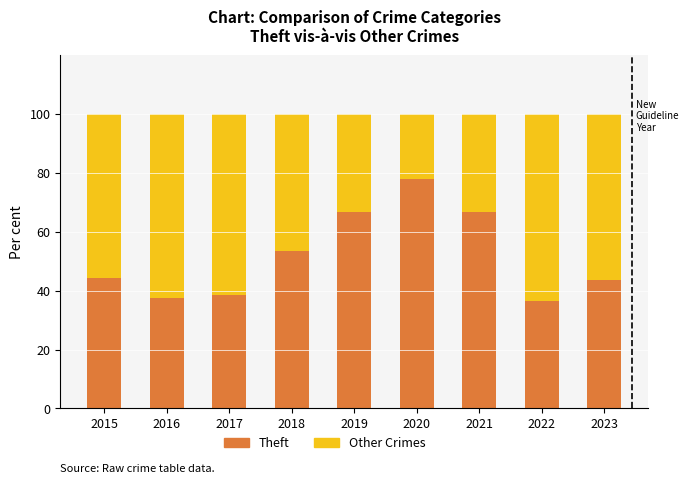

What is the difference between the maximum and second lowest values in the Theft series?

40.3